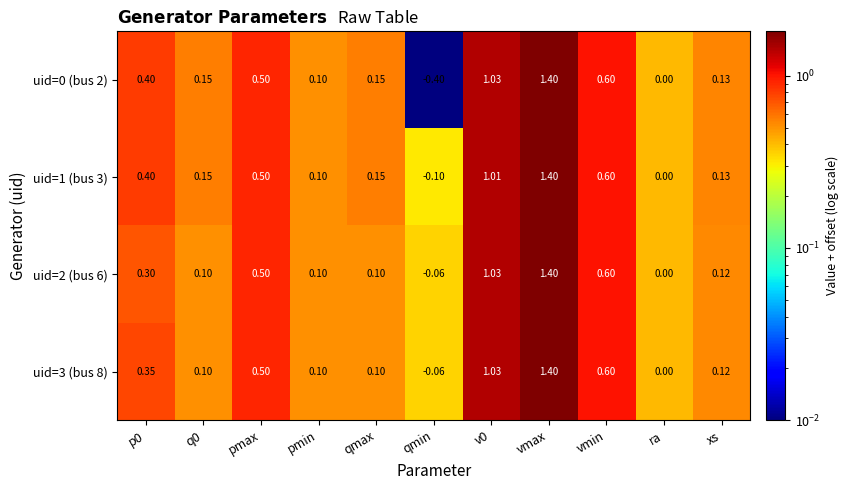

Is the value of uid=3 (bus 8) at p0 greater than the value of uid=1 (bus 3) at pmin?

Yes